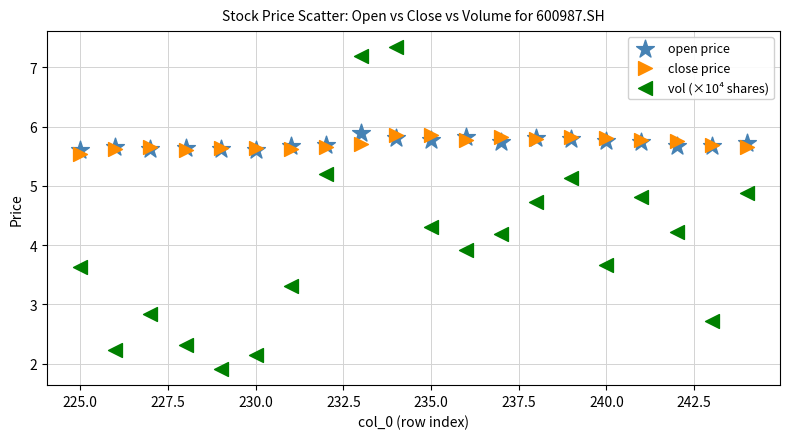

Across all series, what Y value is closest to 4?

3.9